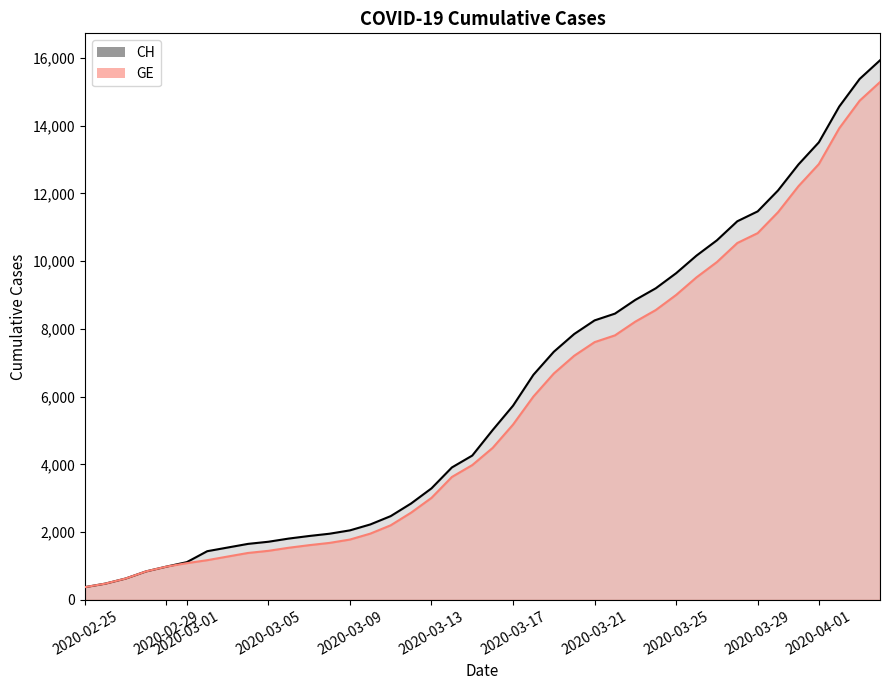

What is the difference between the maximum and minimum values in the CH series?

15551